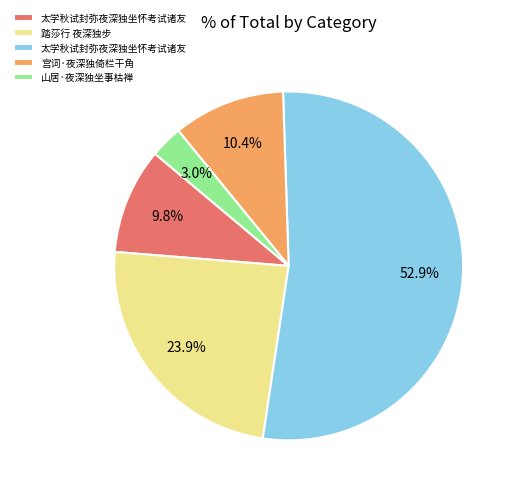

Does any single category account for the majority?

Yes